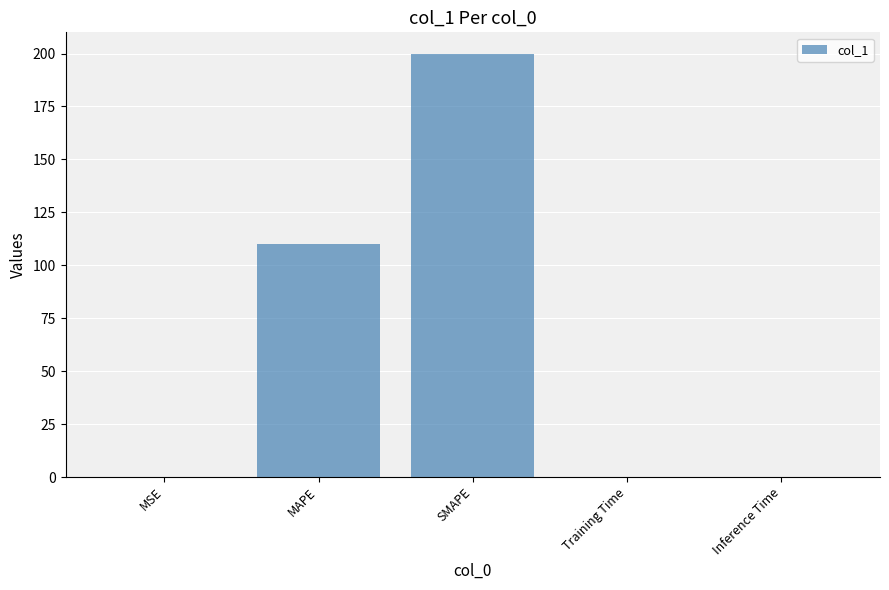

Count the number of categories in the chart.

5